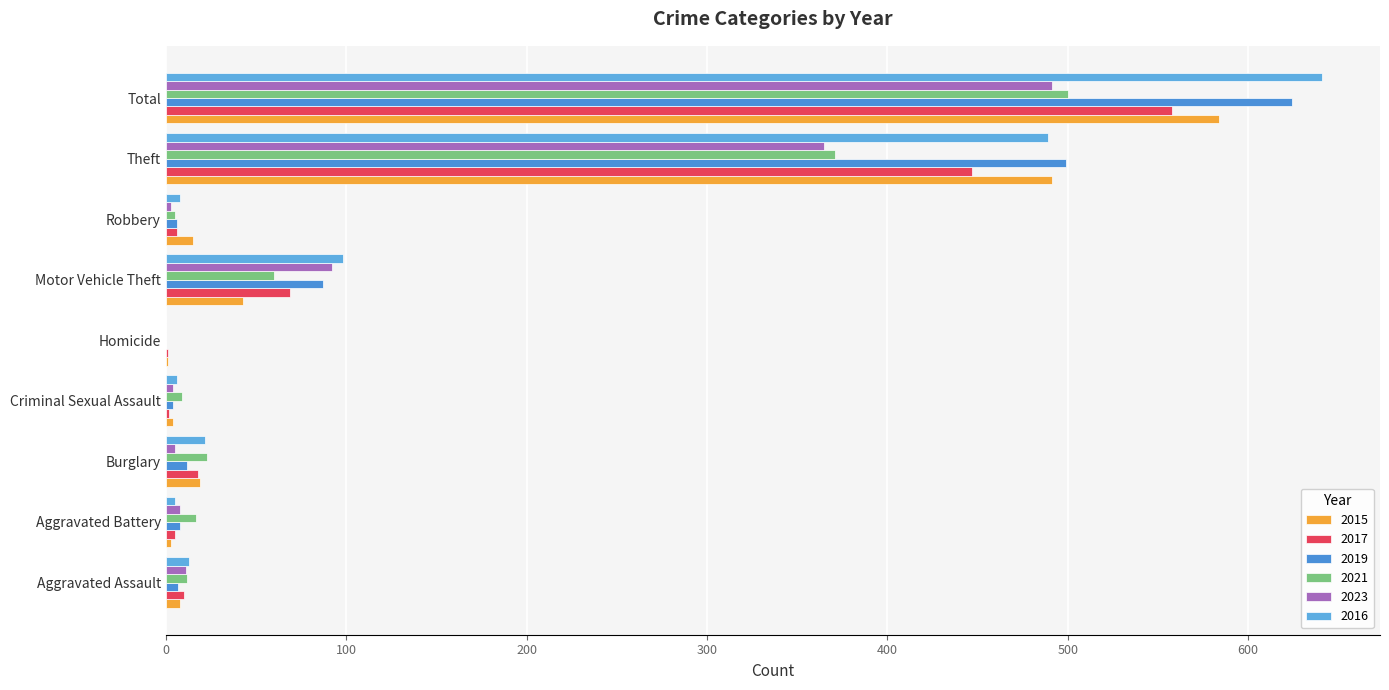

The value of 2023 at Robbery is 5. True or false?

False